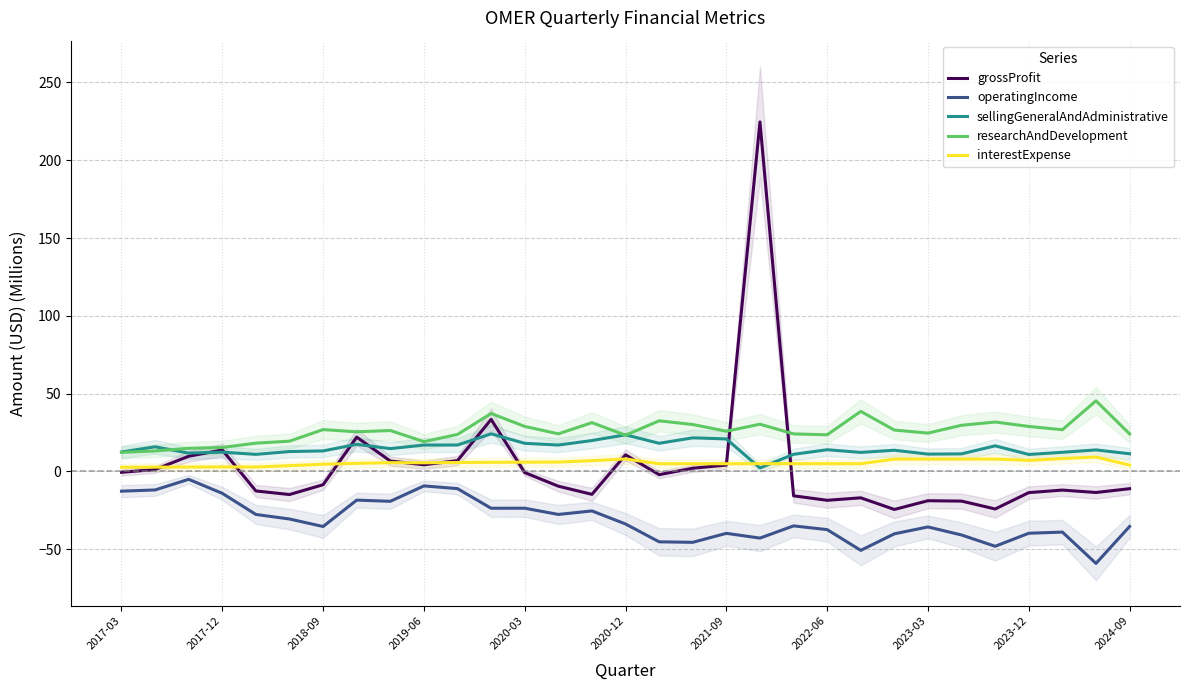

True or false: grossProfit and operatingIncome intersect in this chart.

False